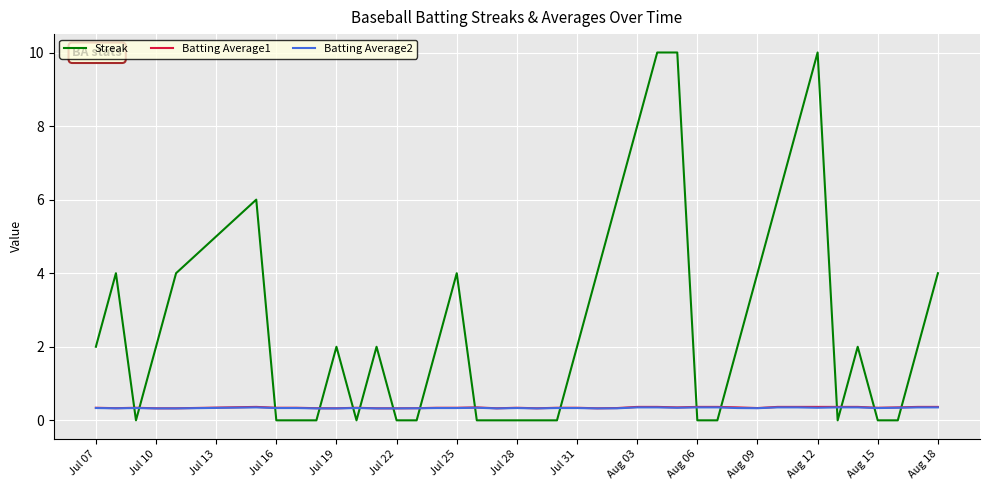

What is the maximum value for Batting Average2?

0.4